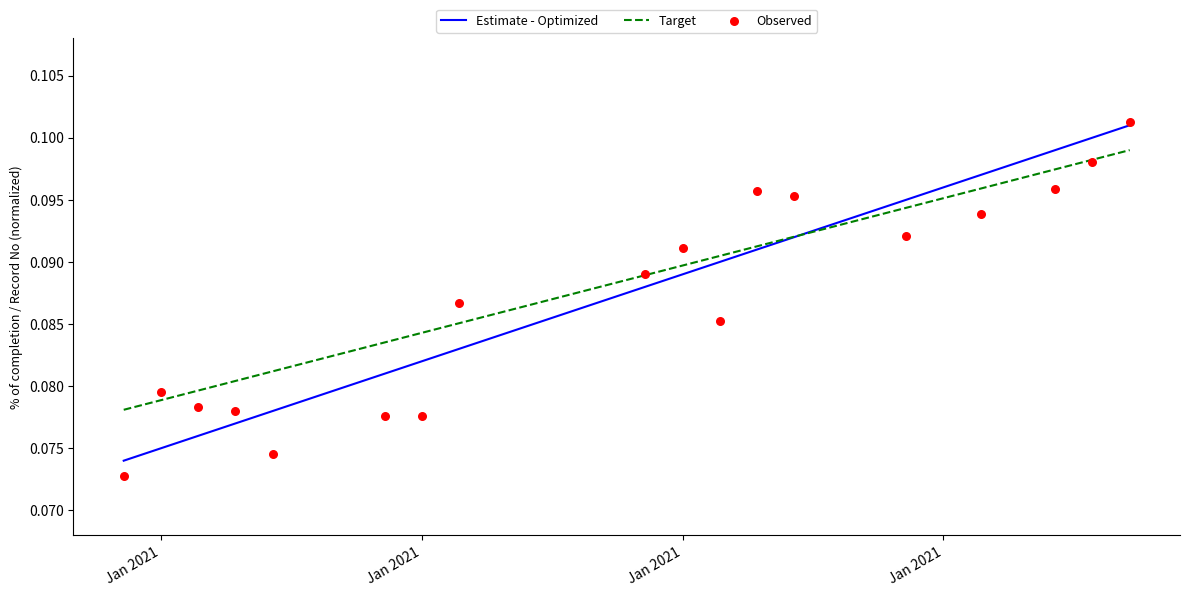

Which series contains the lowest Y value?

Observed